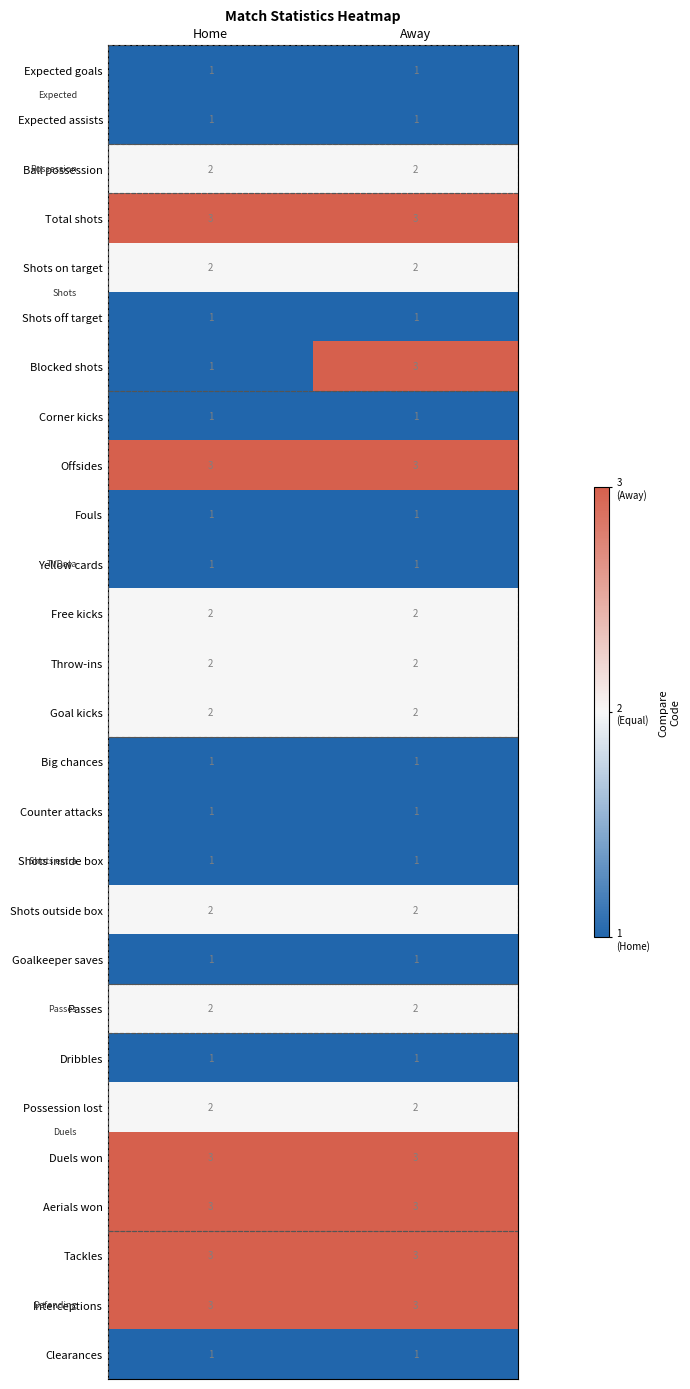

Is the value of Shots on target at Home greater than the value of Interceptions at Home?

No